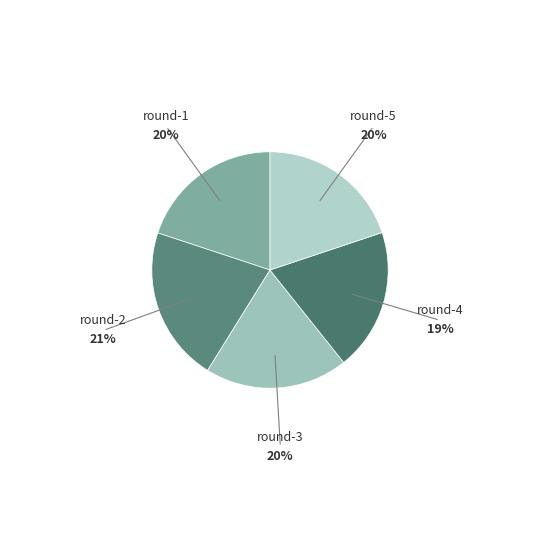

True or false: round-1 accounts for 13% of the total.

False